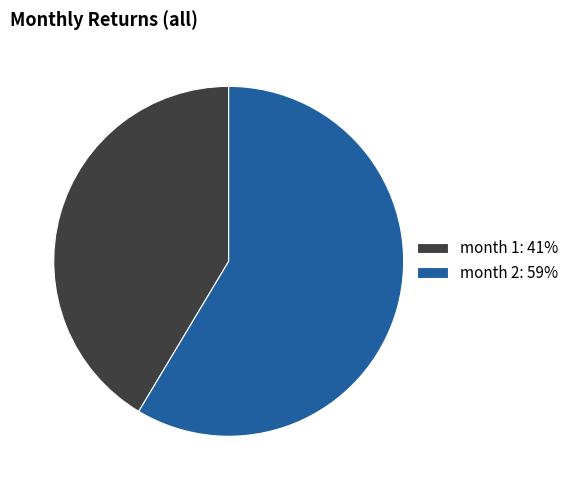

Rank the categories by value from highest to lowest.

month 2: 59%, month 1: 41%